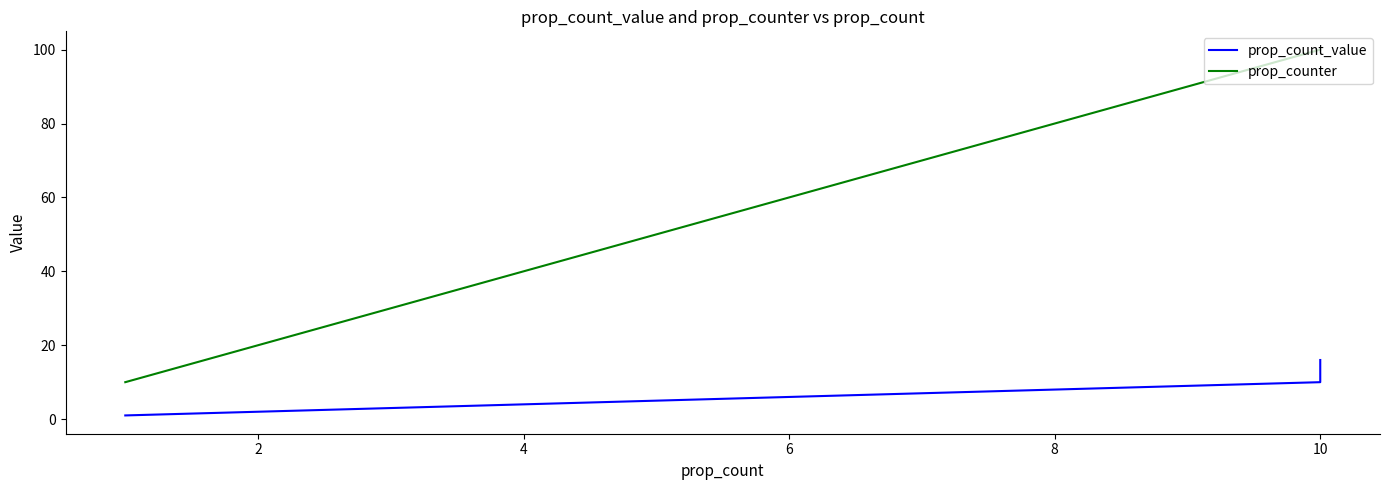

True or false: prop_count_value and prop_counter cross at least once.

False